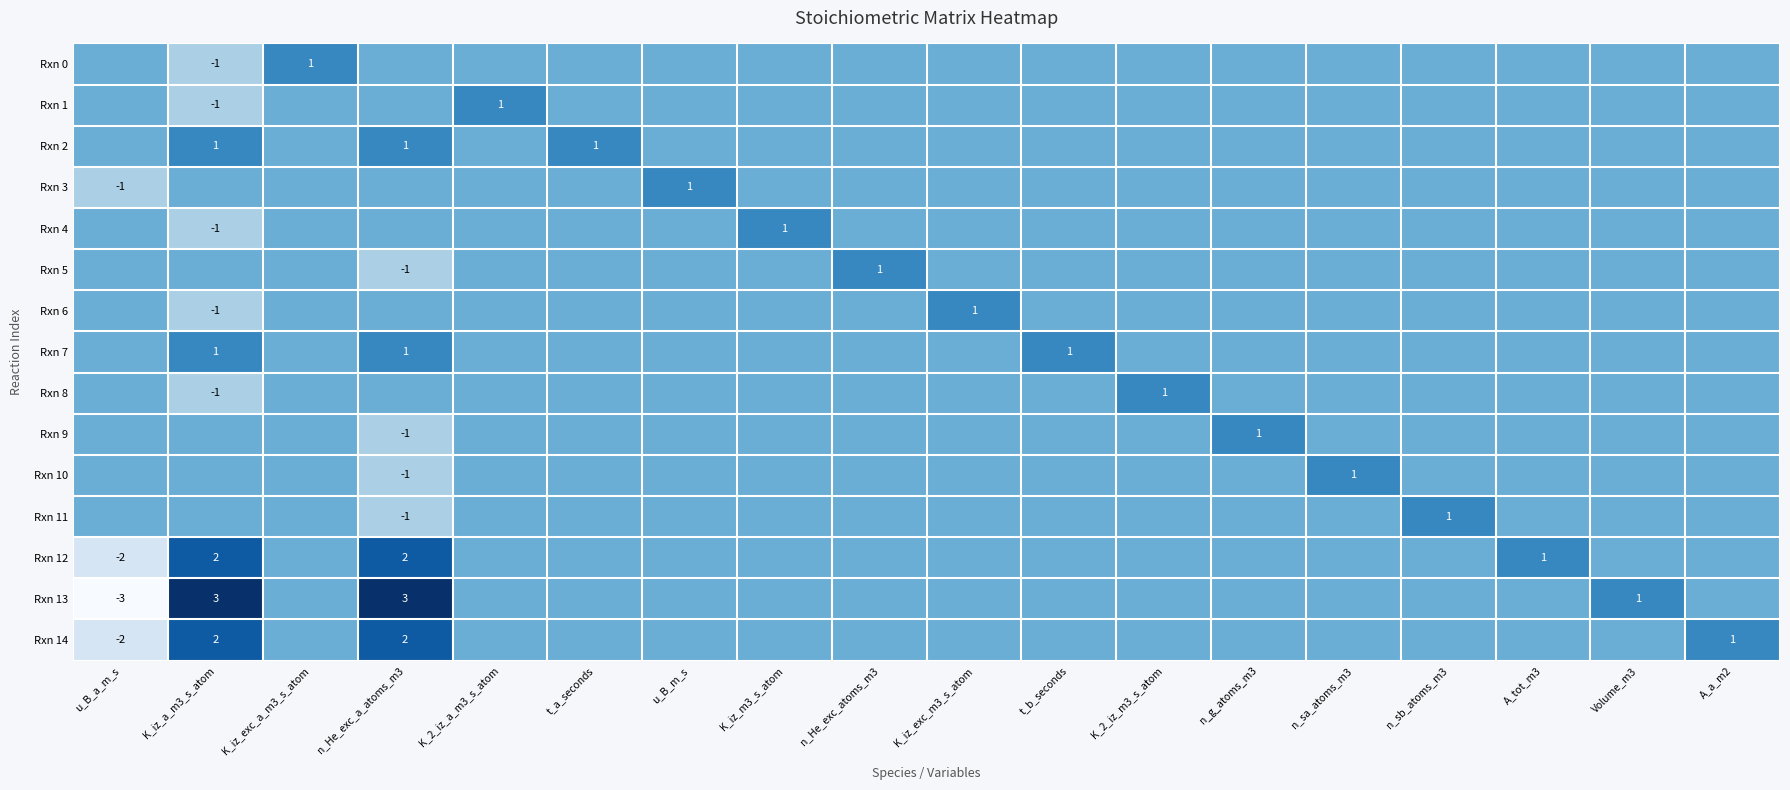

The Rxn 9 series shows 1 at n_g_atoms_m3. True or false?

True